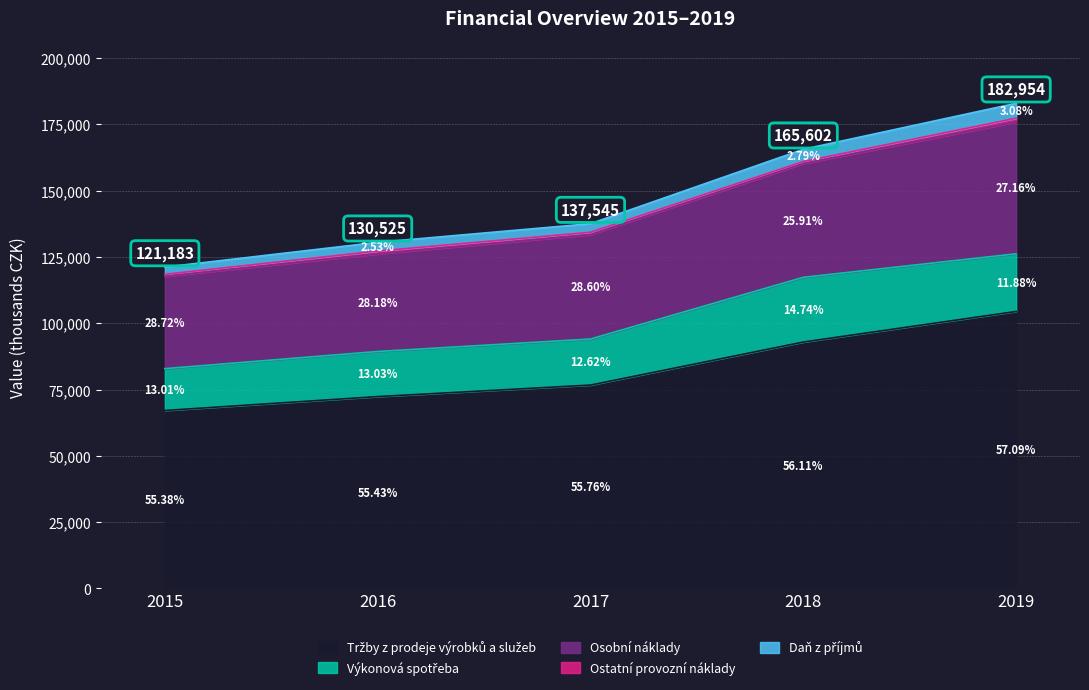

What is the total value across all series at 2015?

121183